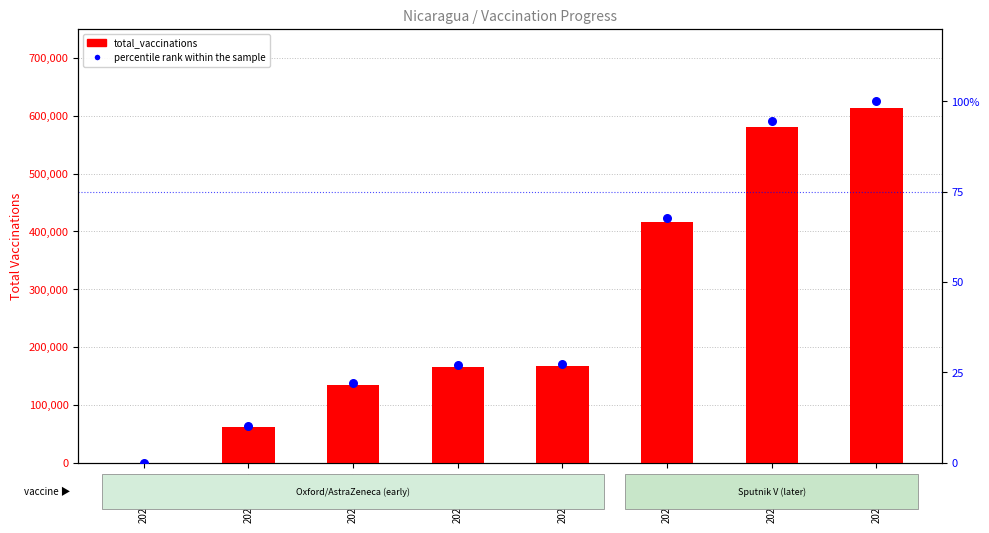

At how many categories does at least one series exceed 293329?

3